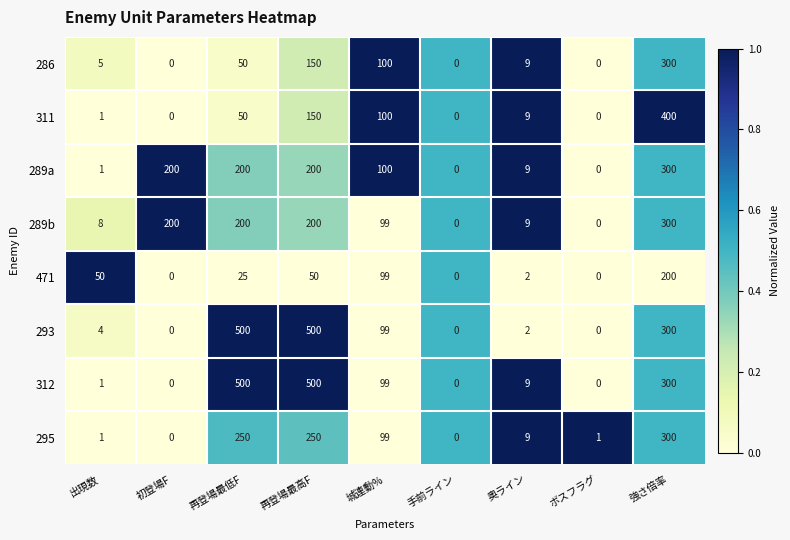

Which category has the highest value in the 471 series?

強さ倍率